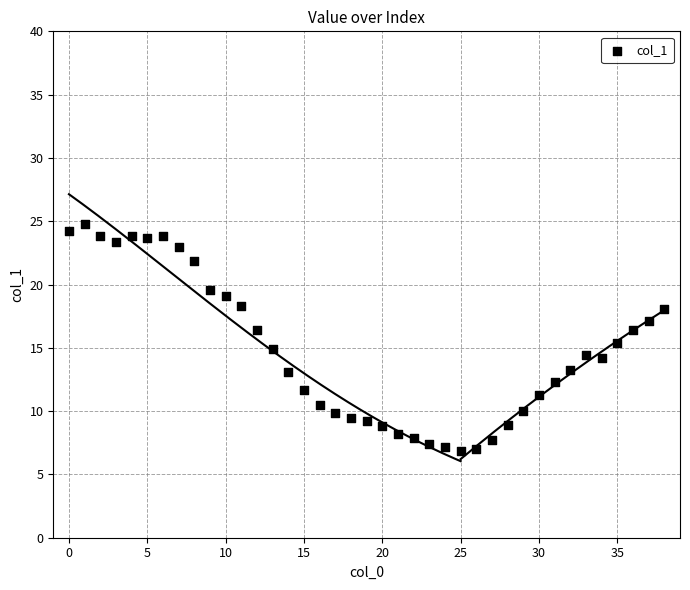

What is the range of Y values (max minus min)?

18.0